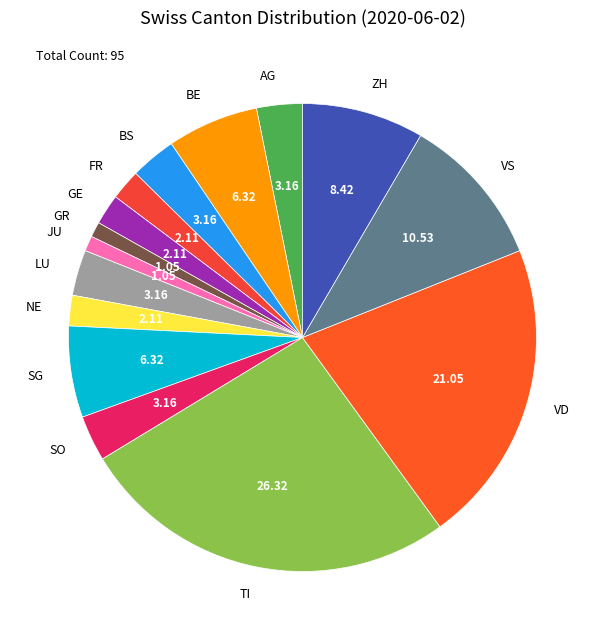

The VS slice represents 1% of the pie. True or false?

False